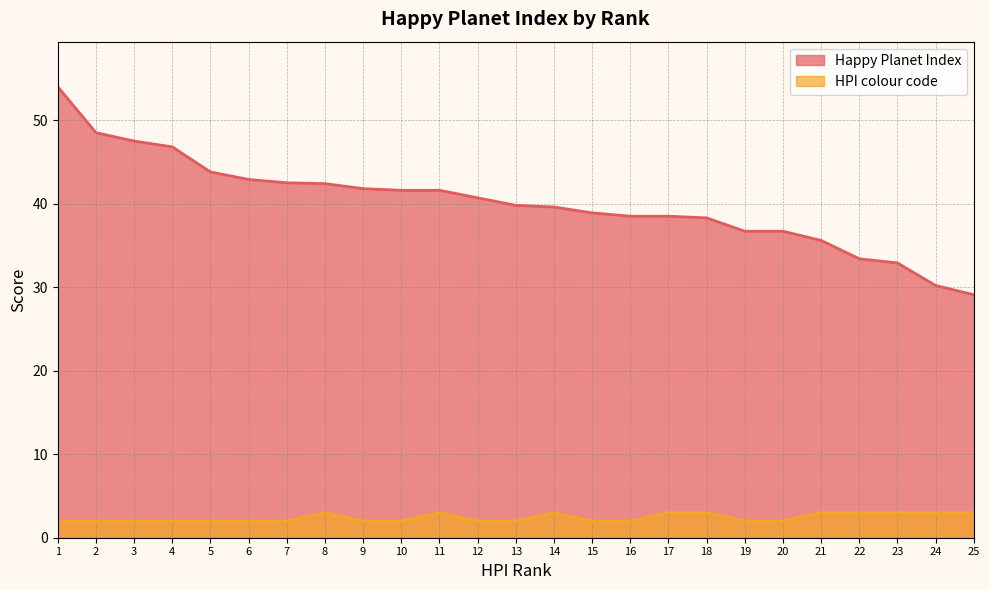

True or false: Happy Planet Index and HPI colour code intersect in this chart.

False